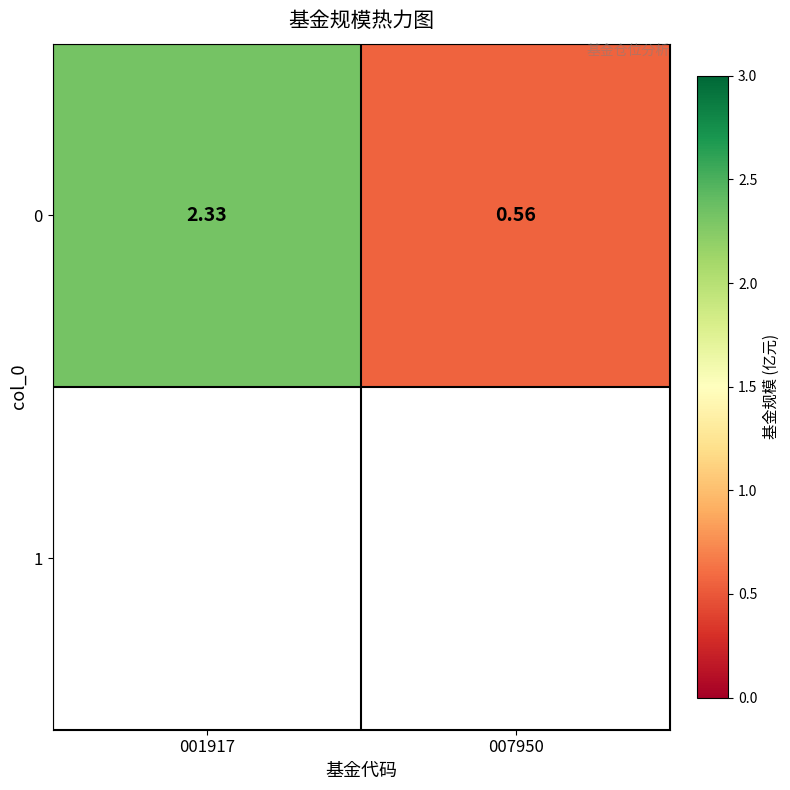

What is the difference between the maximum and minimum values?

1.8